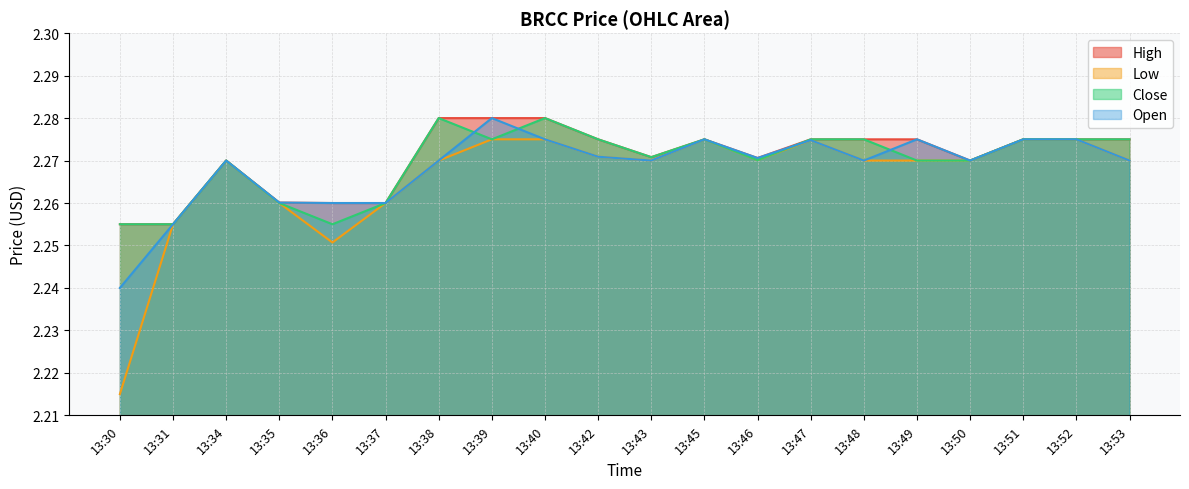

What value does the Low series have at 13:40?

2.3